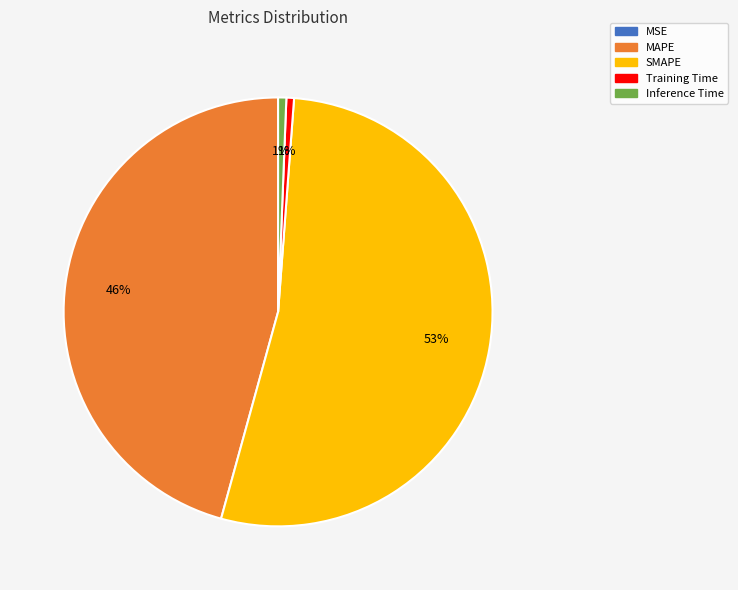

What is the largest slice in the pie chart?

SMAPE